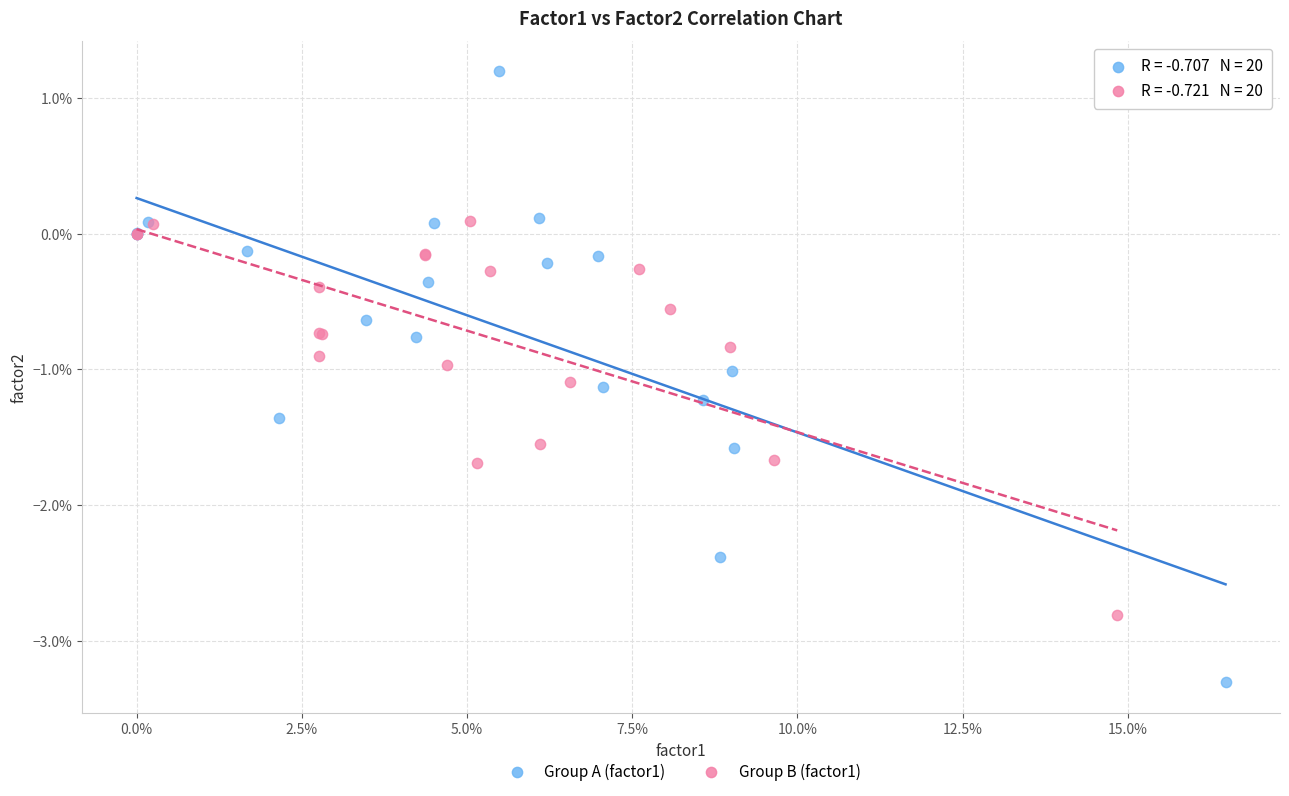

What are all the series names shown in the legend?

Group A (factor1), Group B (factor1)